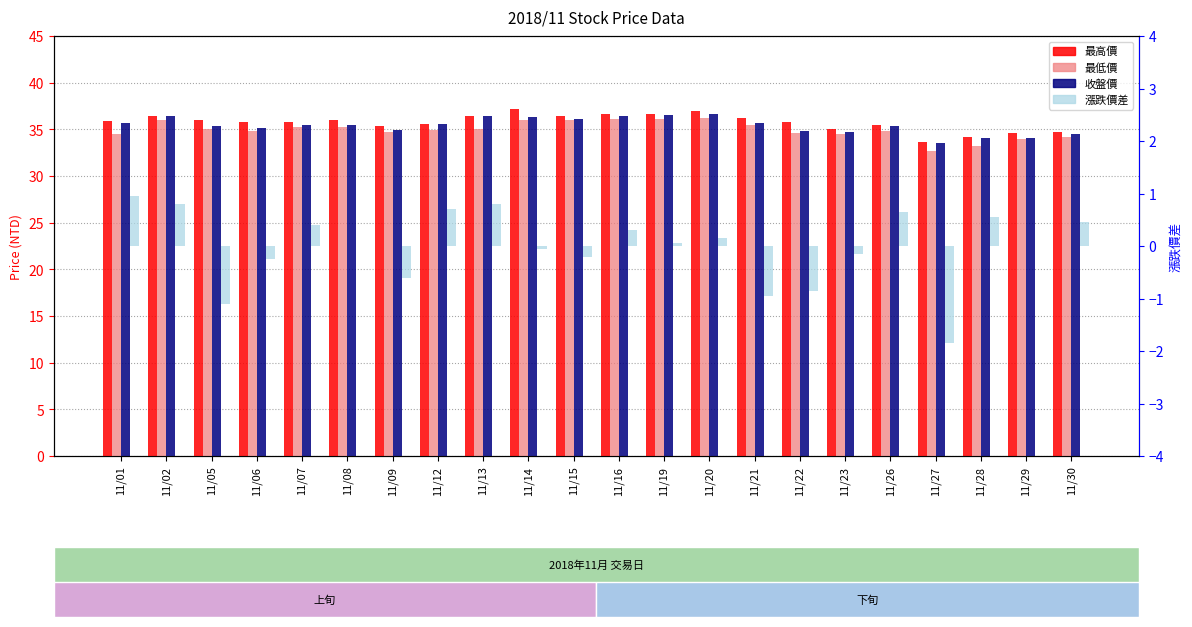

What is the value of the 最低價 bar at the 21st from the left?

34.0